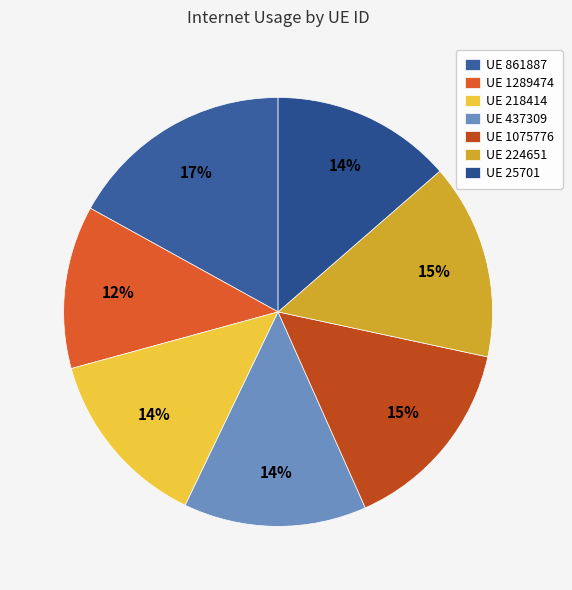

Count the number of slices in the pie.

7